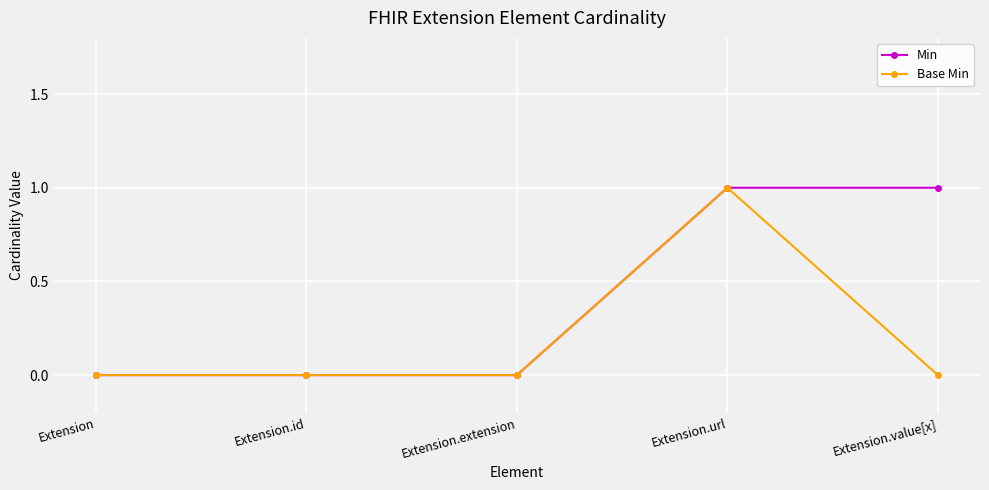

Which series changed the most between Extension.id and Extension.value[x]?

Min